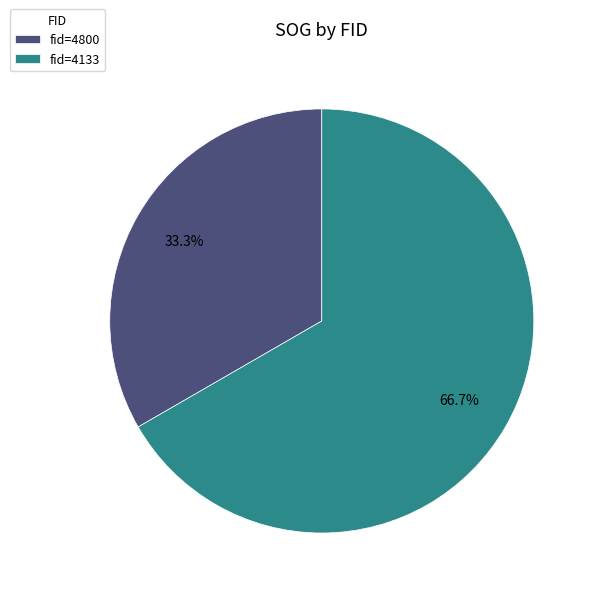

Which category has the smallest portion of the pie?

fid=4800